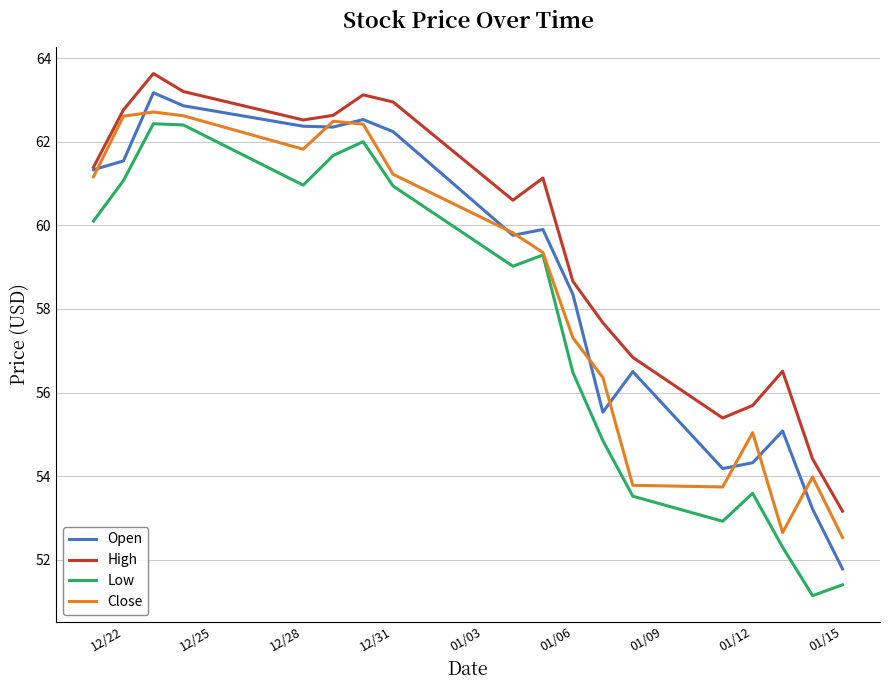

How many categories are shown in the chart?

18